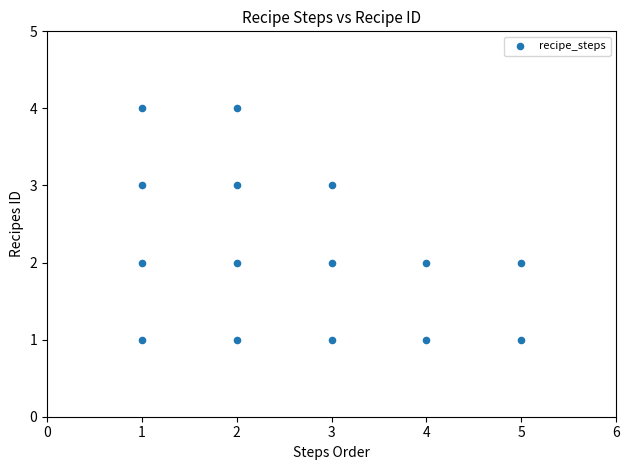

What is the range of Y values (max minus min)?

3